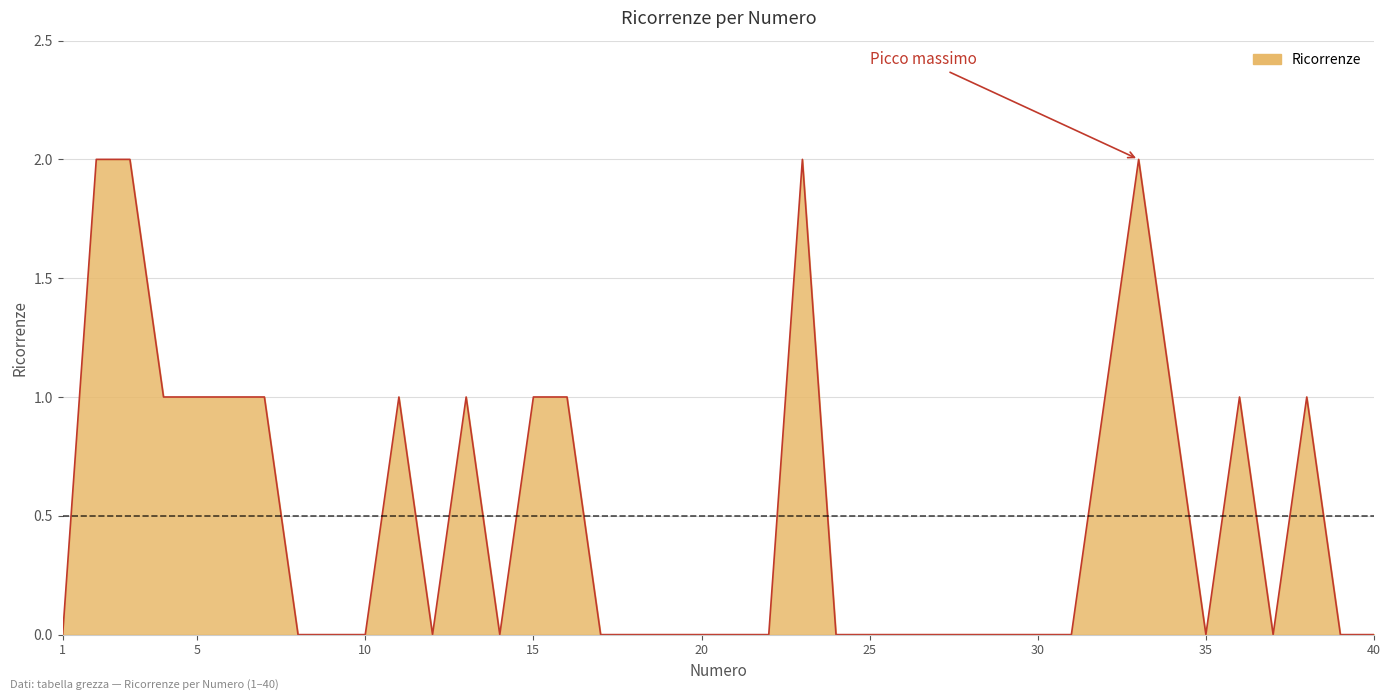

How many lines are shown in the chart?

1